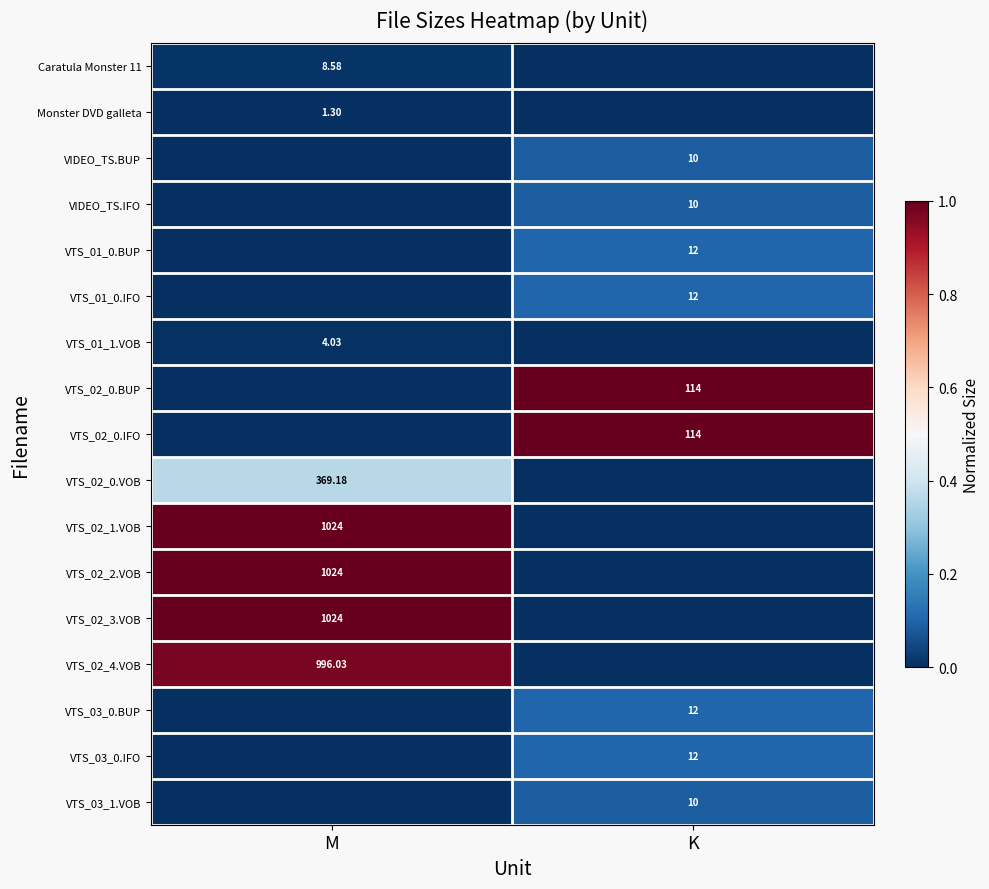

How many data points does each series have?

2